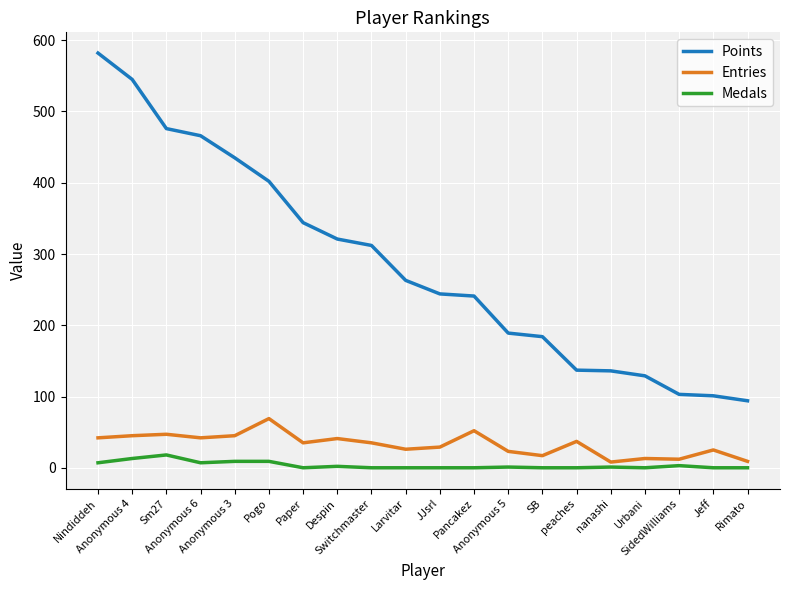

True or false: Points and Medals intersect in this chart.

False